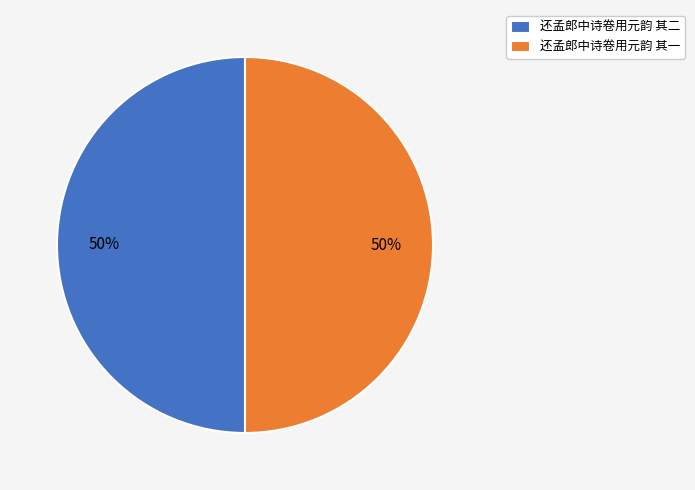

Combined, do 还孟郎中诗卷用元韵 其二 and 还孟郎中诗卷用元韵 其一 account for over 50%?

Yes